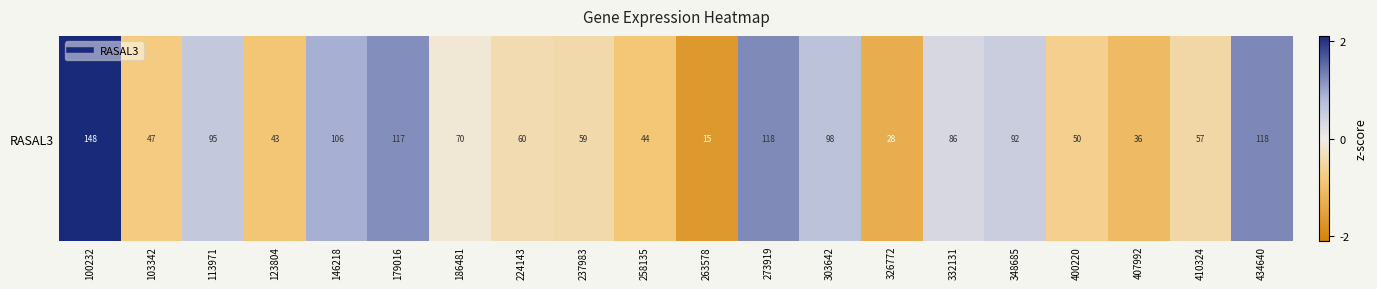

What is the difference between the maximum and minimum values?

3.8